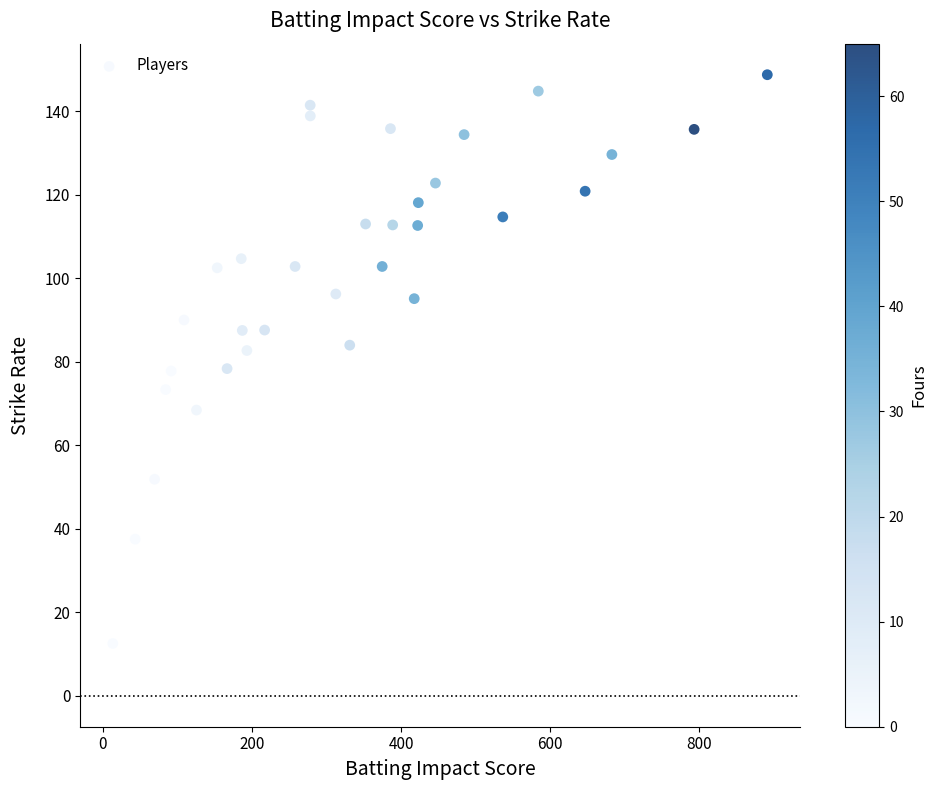

What is the range of X values (max minus min)?

877.8